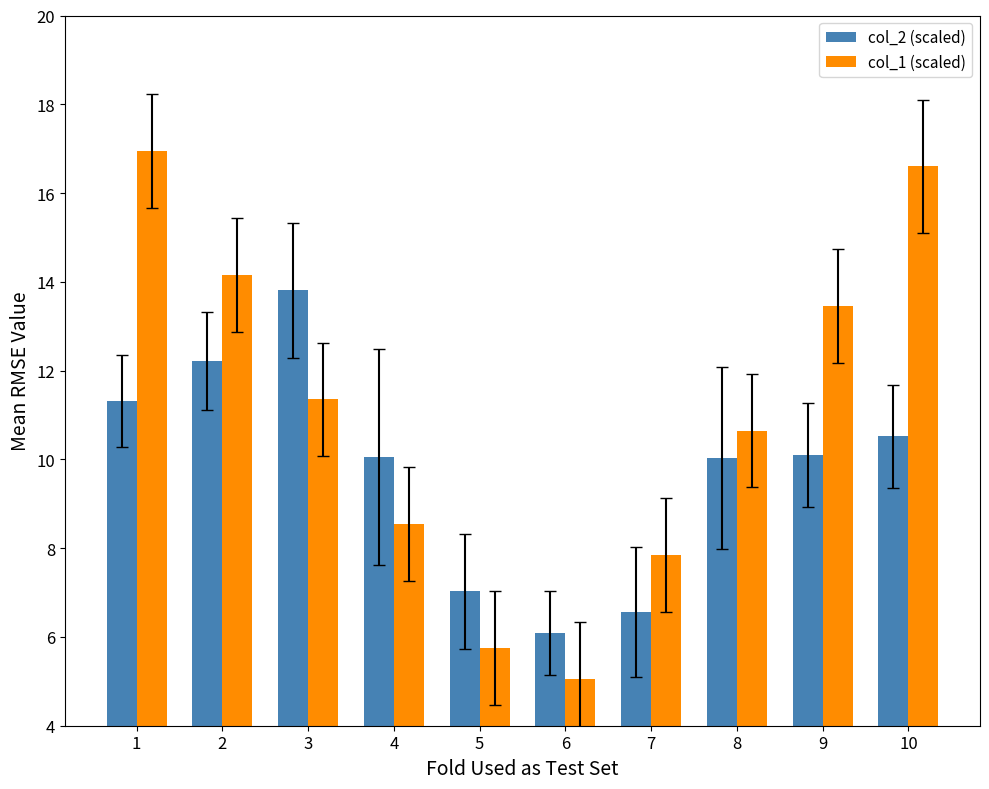

The value of col_1 (scaled) at 7 is 7.8. True or false?

True